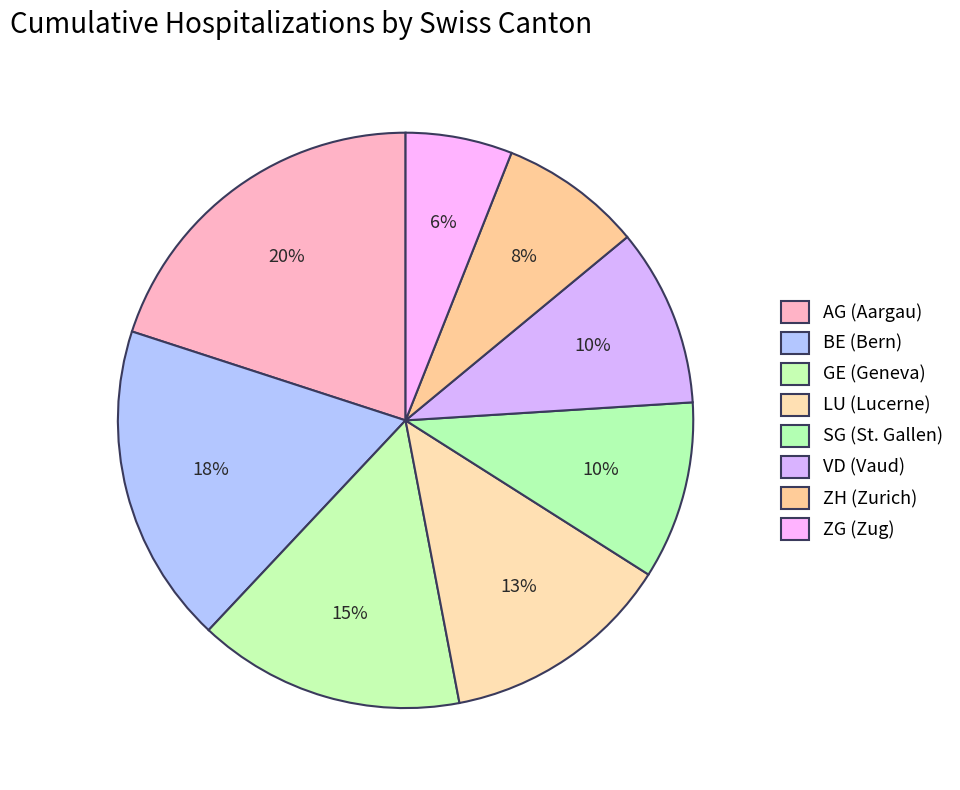

True or false: LU accounts for 22% of the total.

False